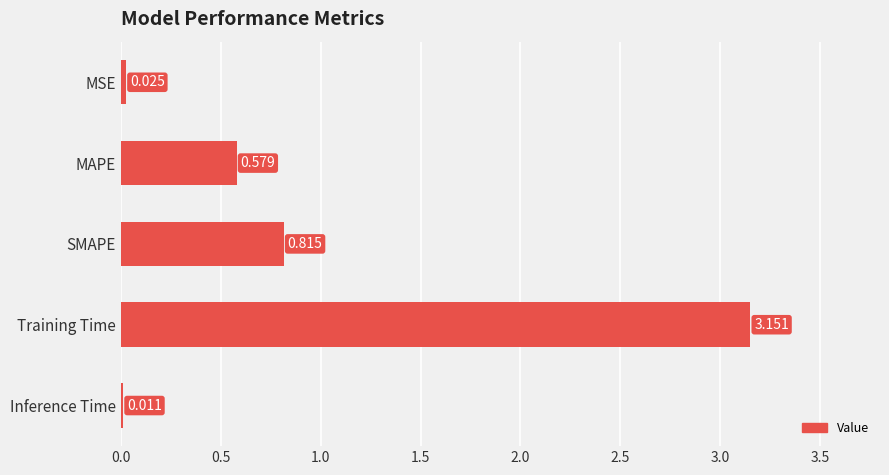

Which category has the highest value across all series?

Training Time